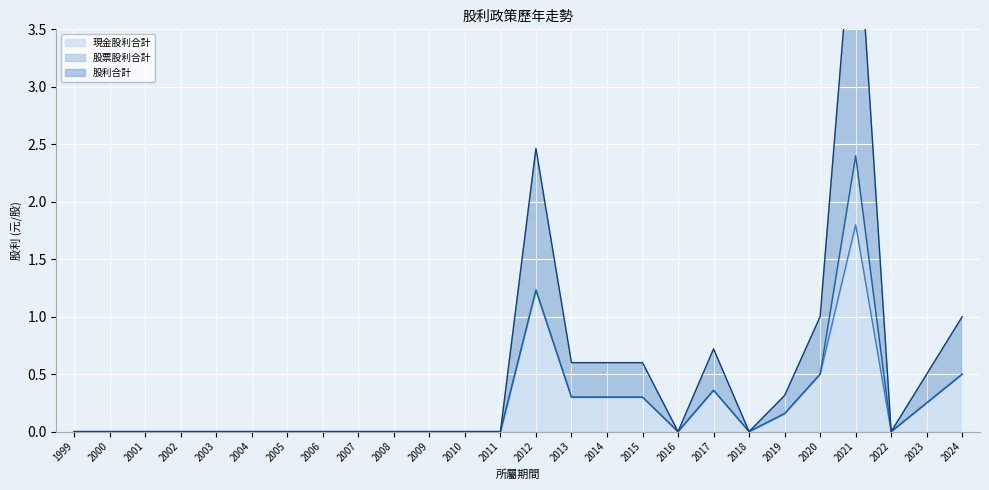

The 現金股利合計 series shows 0.0 at 2008. True or false?

True